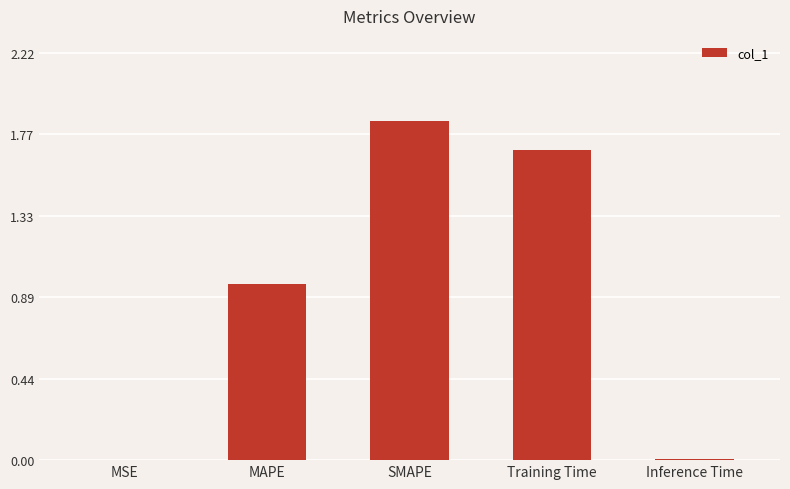

What is the sum of all values?

4.5